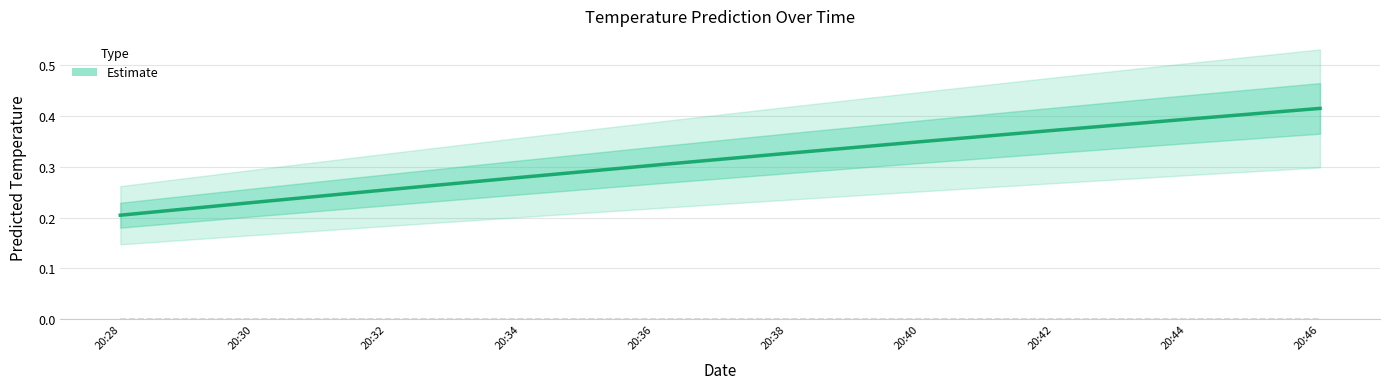

What is the change in value from 20:36 to 20:46?

+0.1